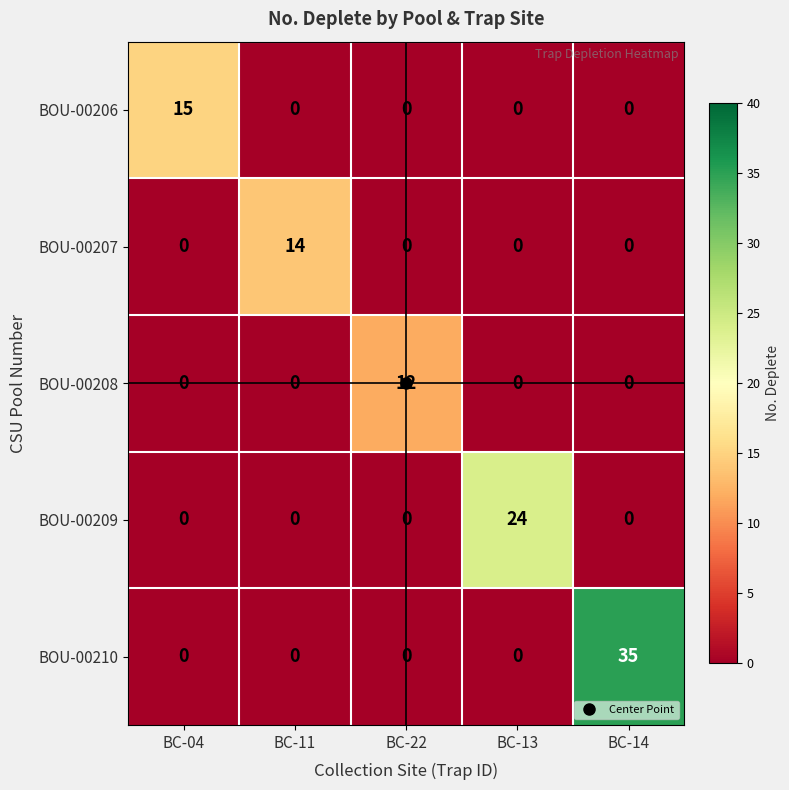

What is the average value of the BOU-00207 series?

3